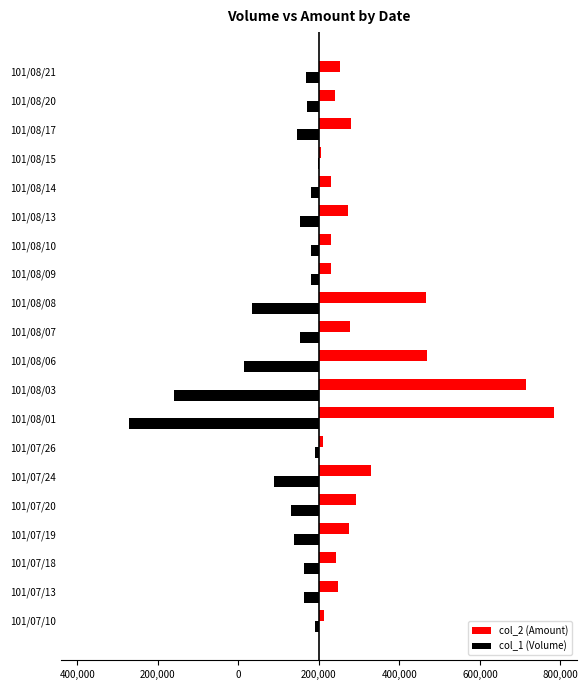

What are all the series names shown in the legend?

col_2 (Amount), col_1 (Volume)